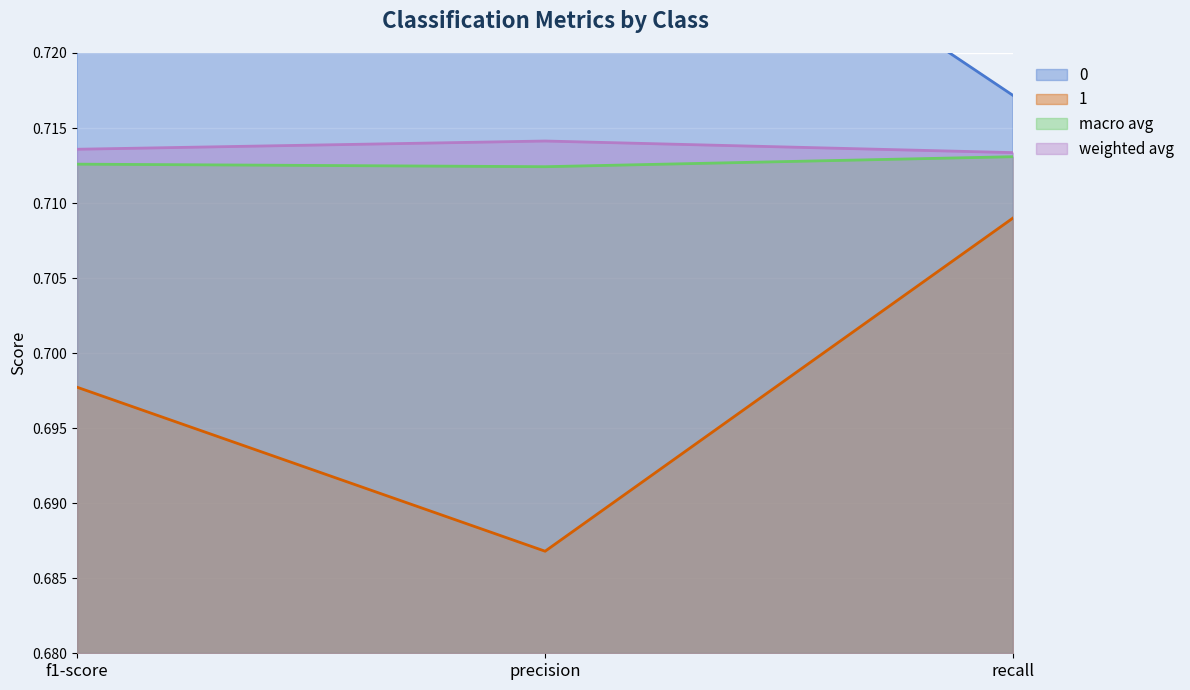

Reading left to right, extract all data points from this chart.

0: 0.7	0.7	0.7
1: 0.7	0.7	0.7
macro avg: 0.7	0.7	0.7
weighted avg: 0.7	0.7	0.7